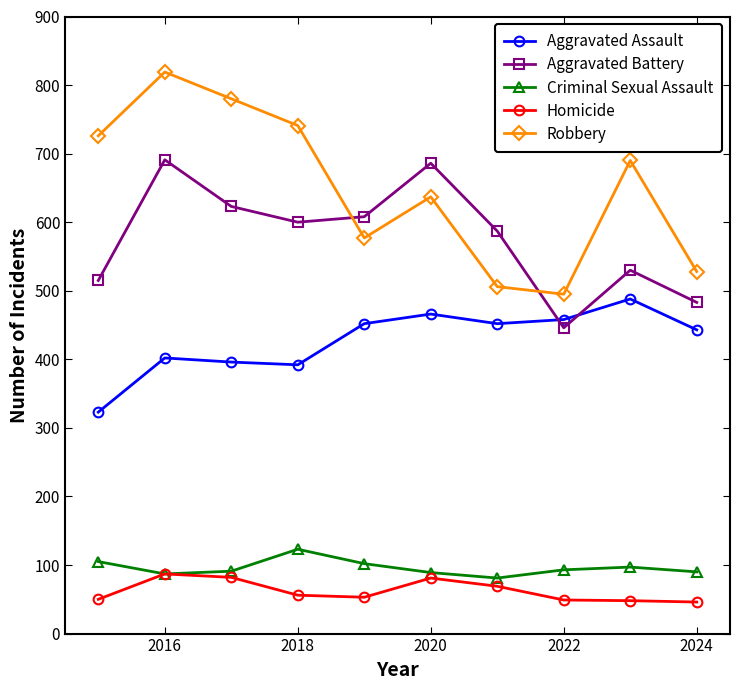

Which series has the largest total across all categories?

Robbery